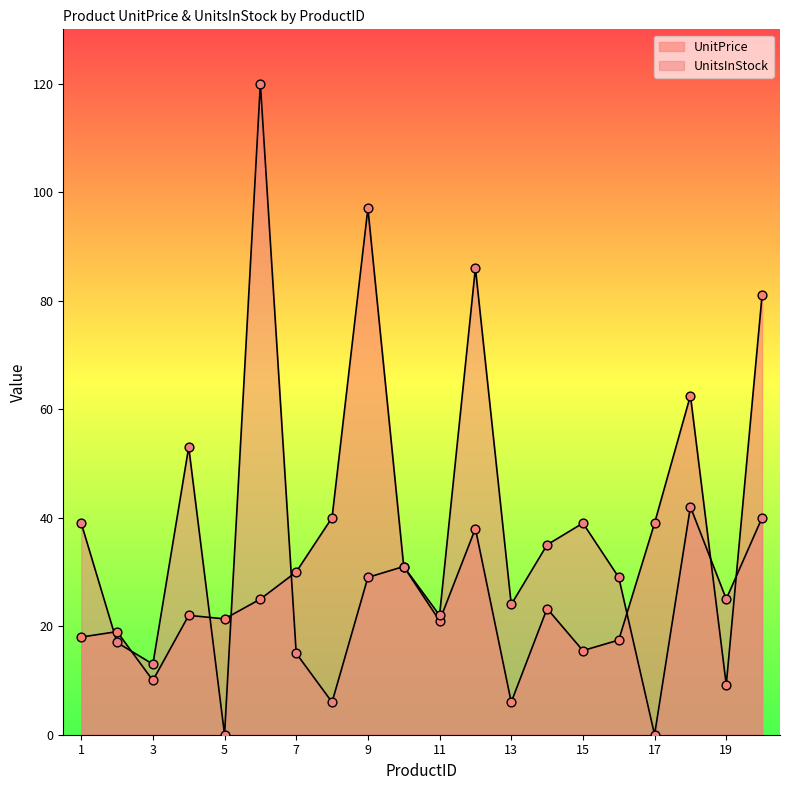

At which category is the sum across all series the highest?

6